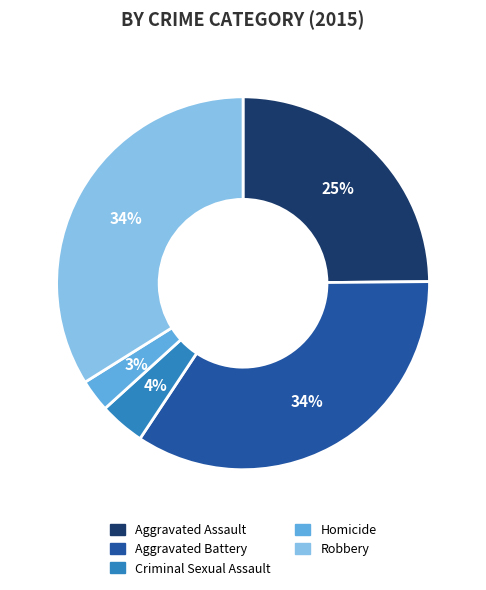

How many slices are in this pie chart?

5